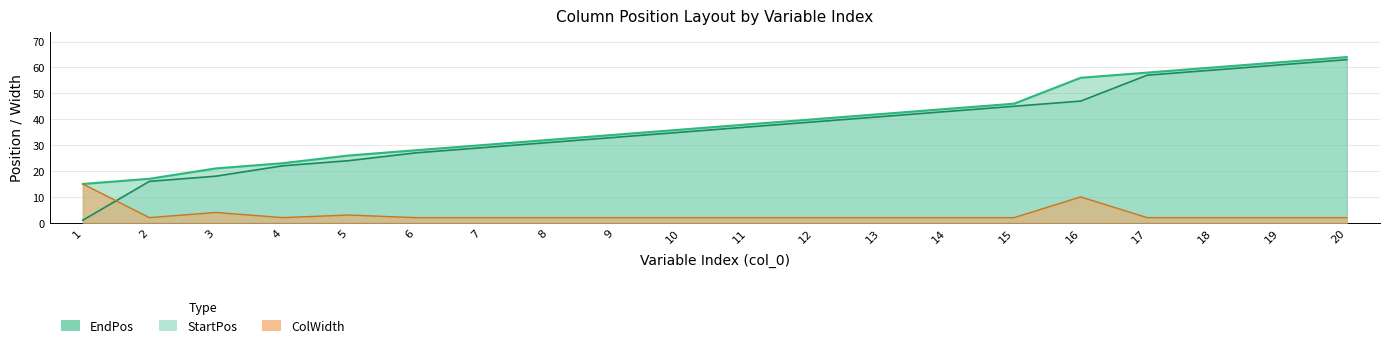

What is the average value of the ColWidth series?

3